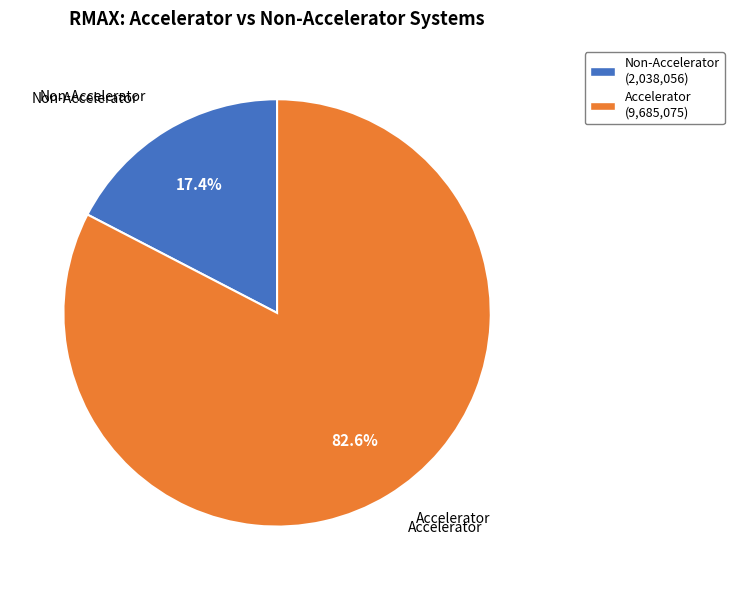

Is there a majority slice in this chart?

Yes